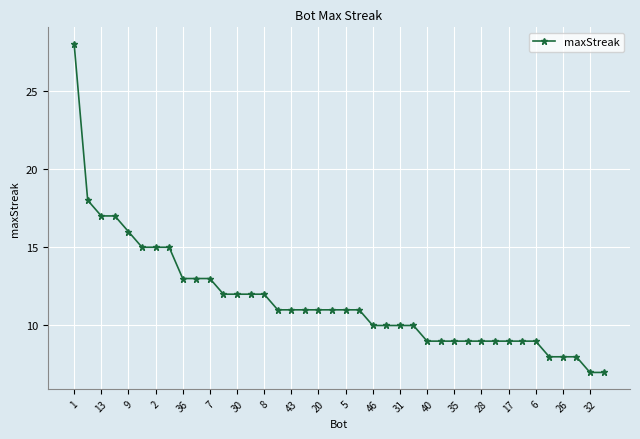

What is the value of the 23rd point from the left?

10